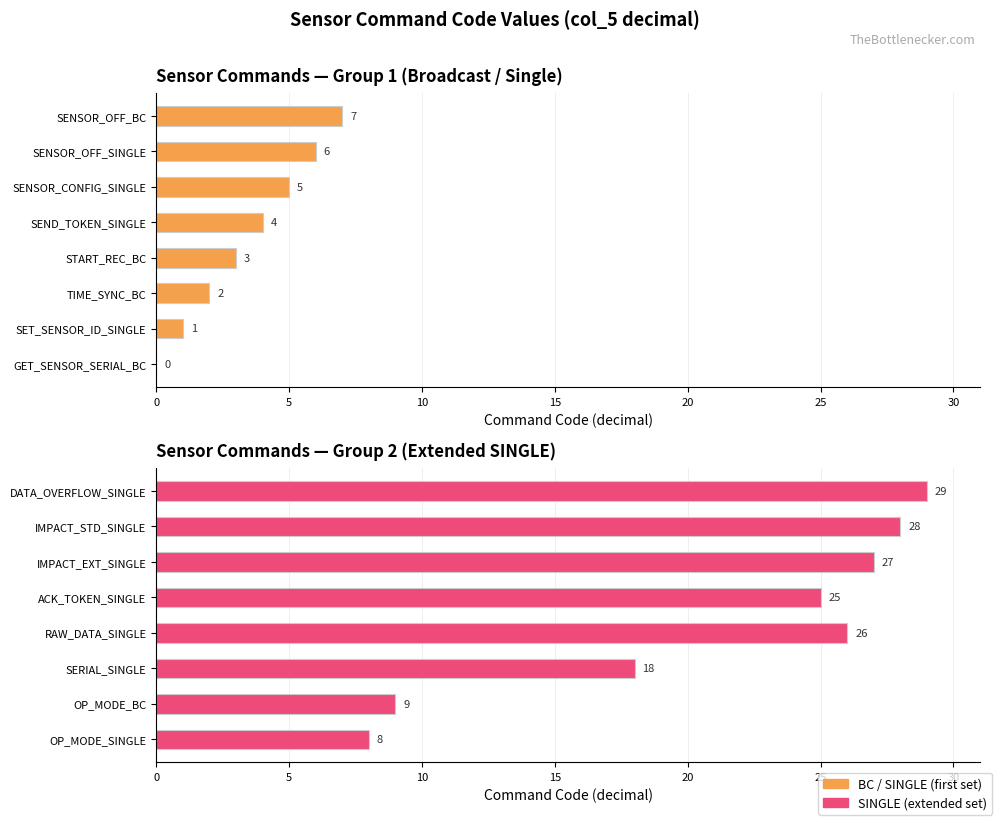

What is the minimum value for SINGLE (extended set)?

8